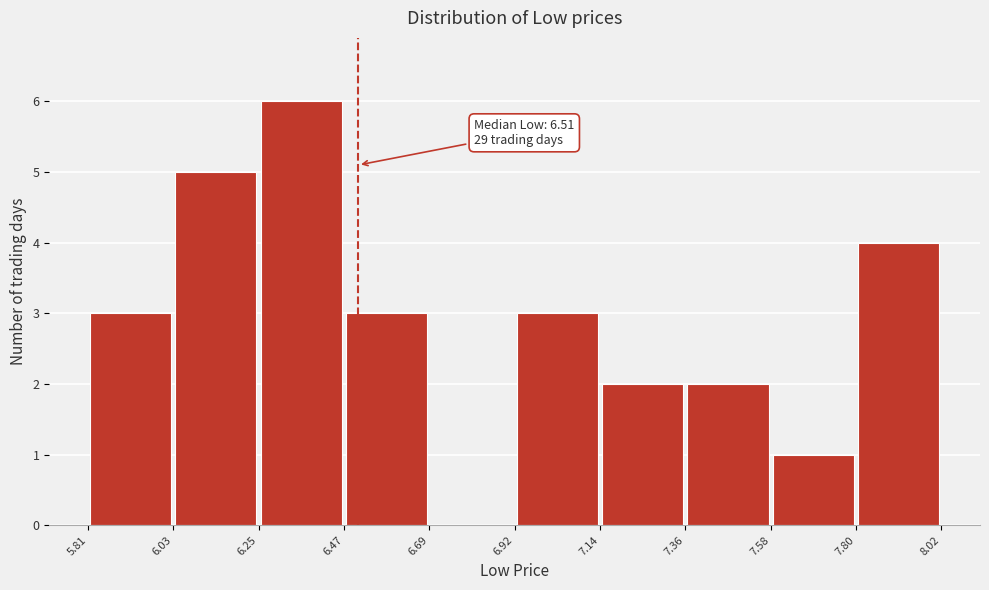

Over which range of the x-axis is the bar tallest?

6.25 to 6.47